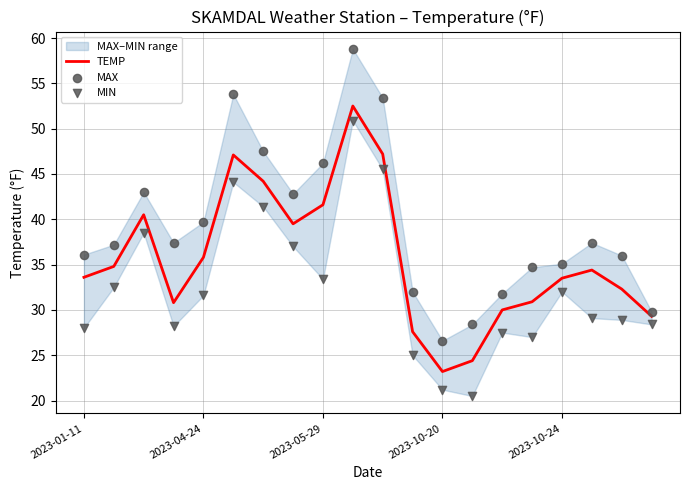

Is the value of MIN at 19 greater than the value of MAX at 19?

No